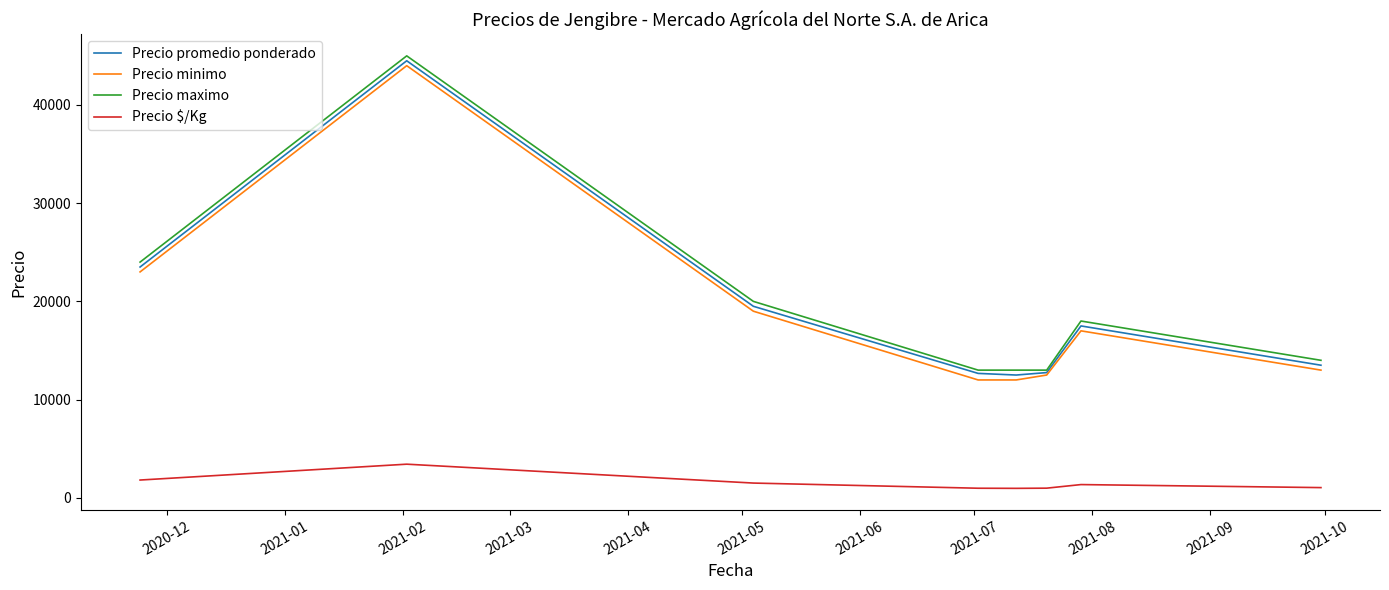

True or false: Precio $/Kg and Precio maximo cross at least once.

False